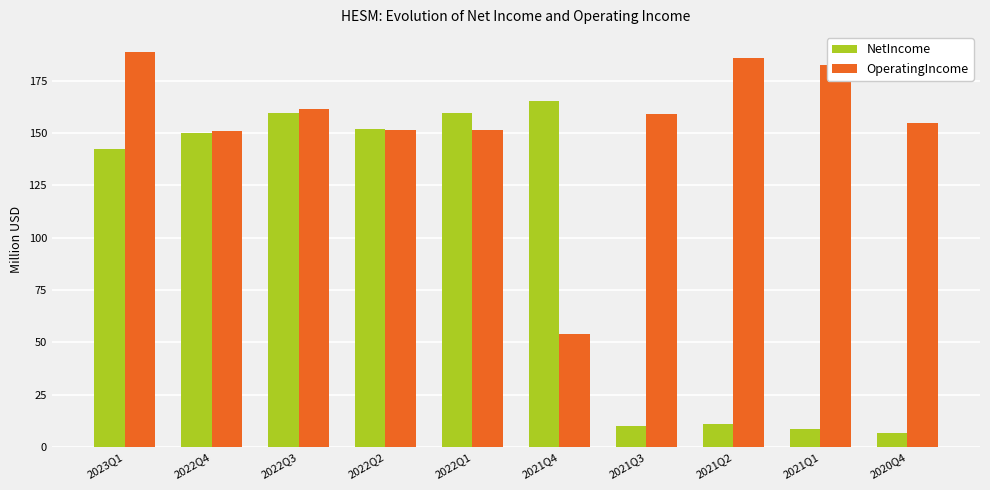

Which series has the largest range (max minus min)?

NetIncome